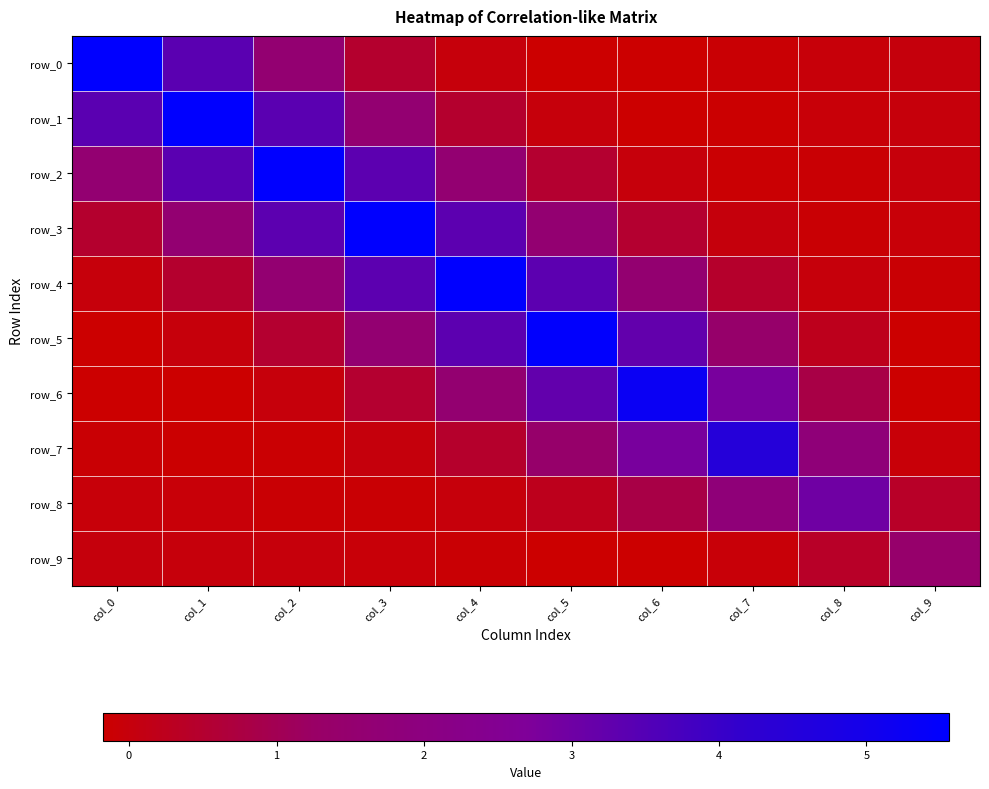

How many series are shown in this chart?

10